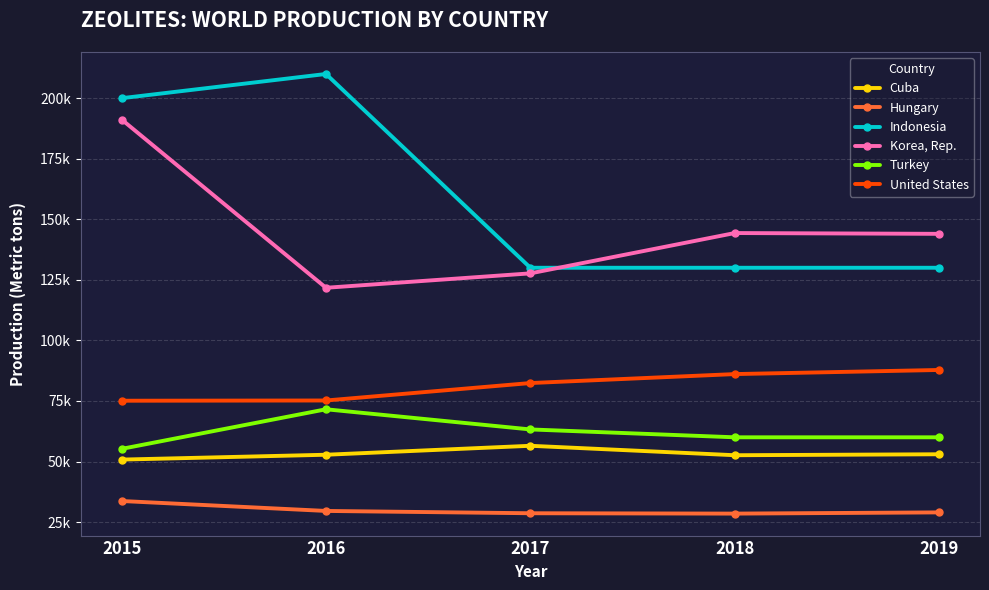

At how many categories does at least one series exceed 115646?

5